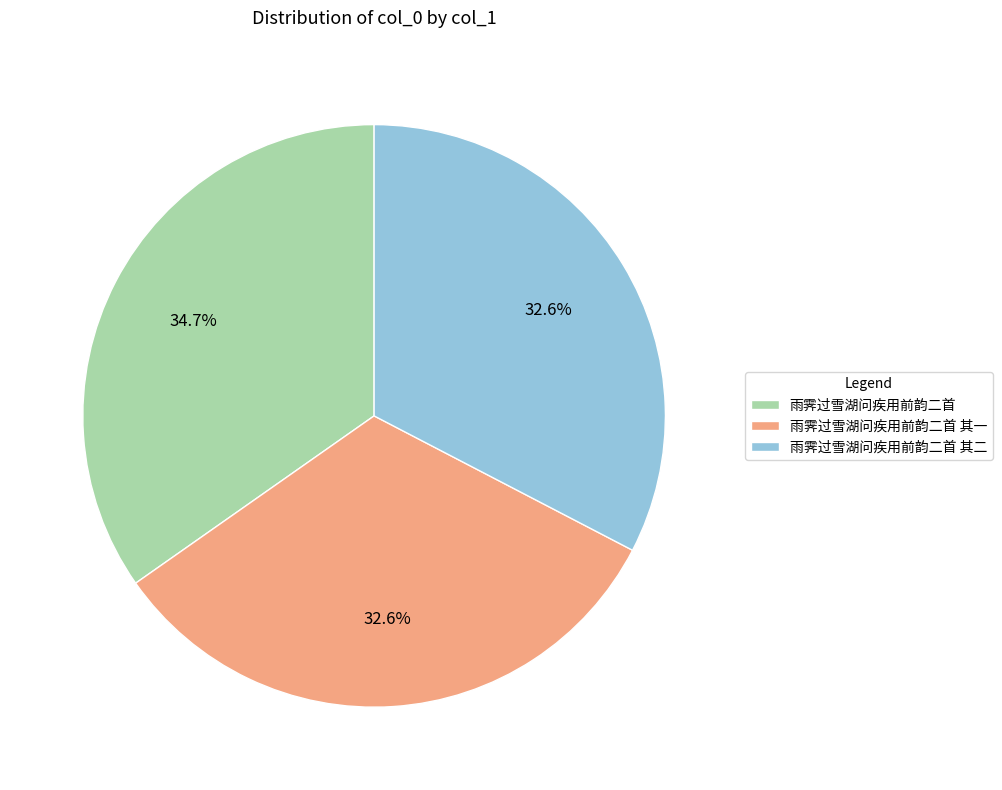

The 雨霁过雪湖问疾用前韵二首 slice represents 50% of the pie. True or false?

False